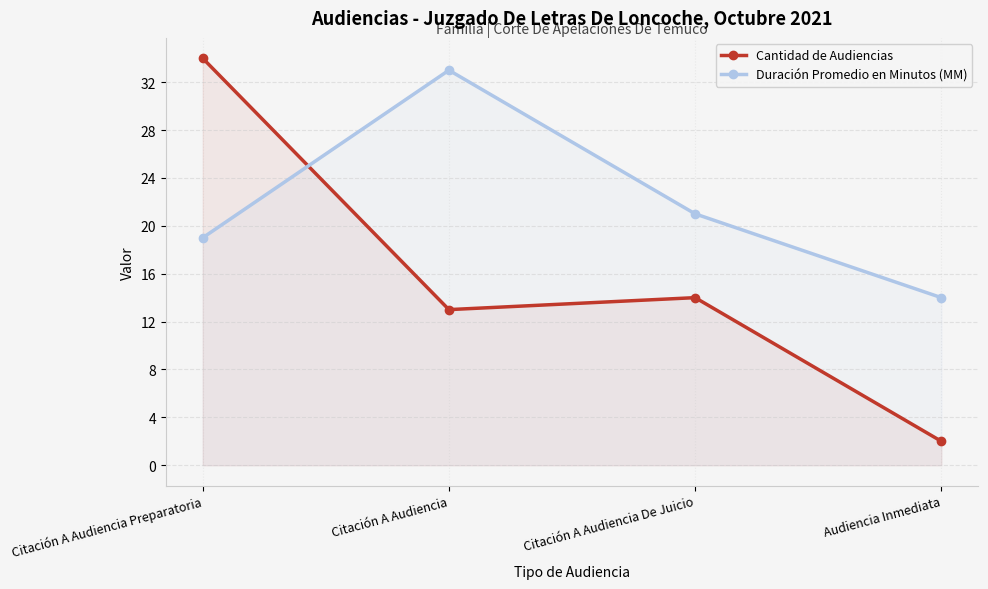

Which has a higher value, Citación A Audiencia or Citación A Audiencia De Juicio?

Citación A Audiencia De Juicio